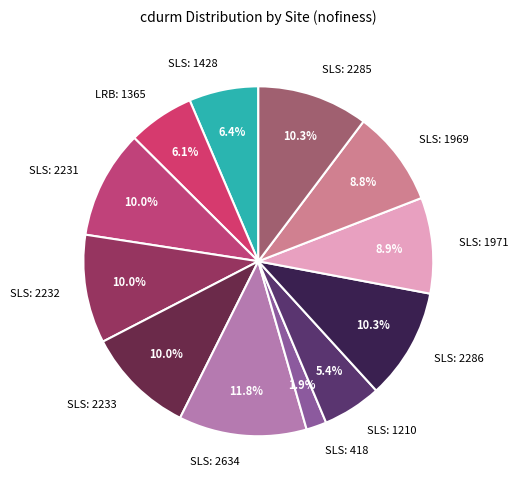

How much of the chart is everything except LRB: 1365?

93.9%